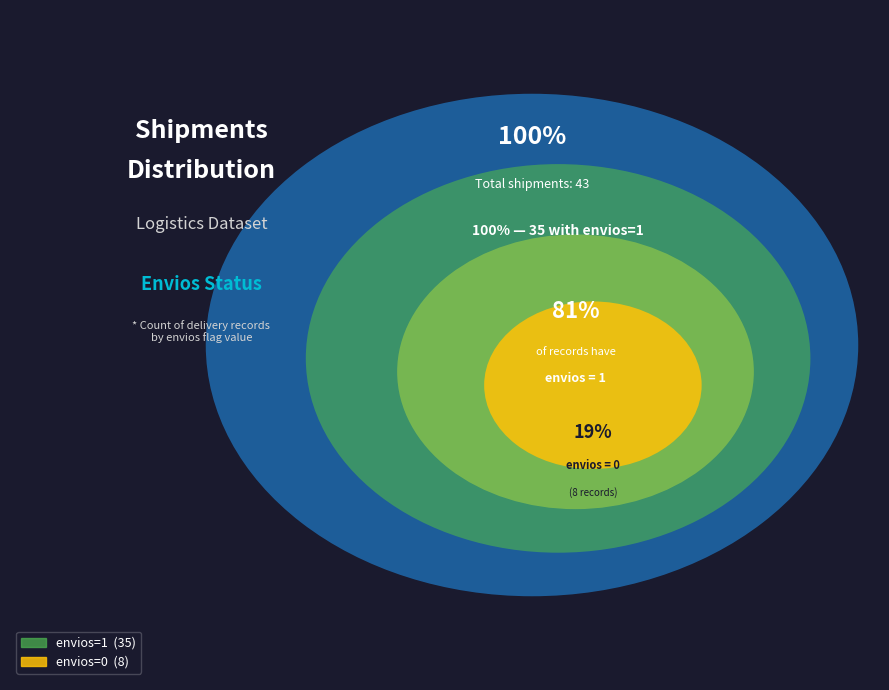

What portion of the pie excludes envios=1?

18.6%